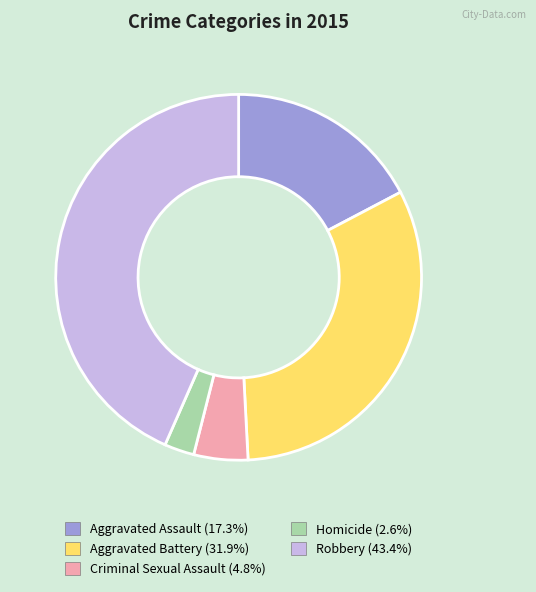

Between Aggravated Assault and Criminal Sexual Assault, which is larger?

Aggravated Assault